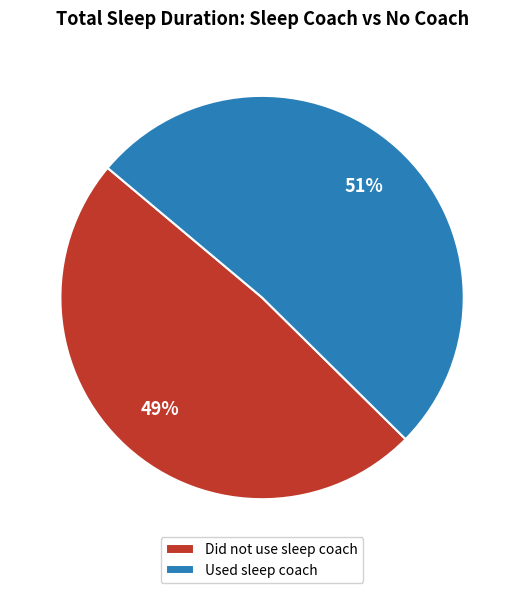

To the nearest percent, what is the average slice percentage?

50%